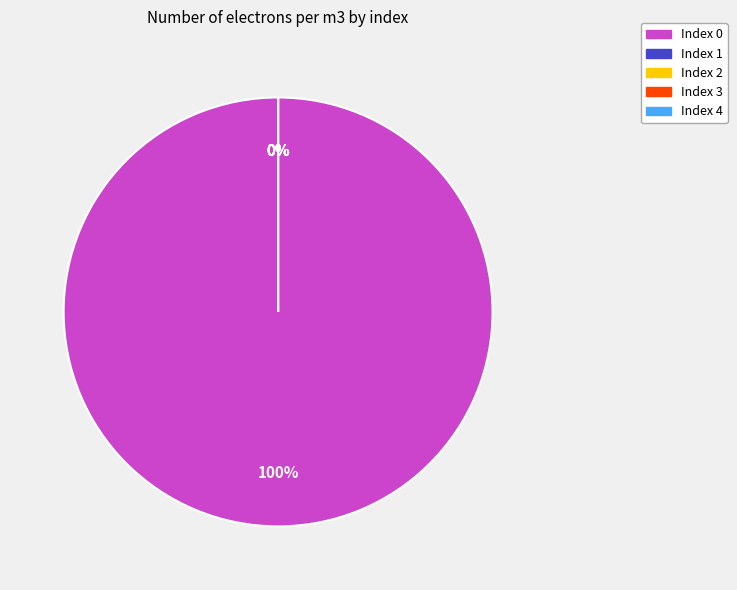

Is it true that 1 is 0% of the pie?

True